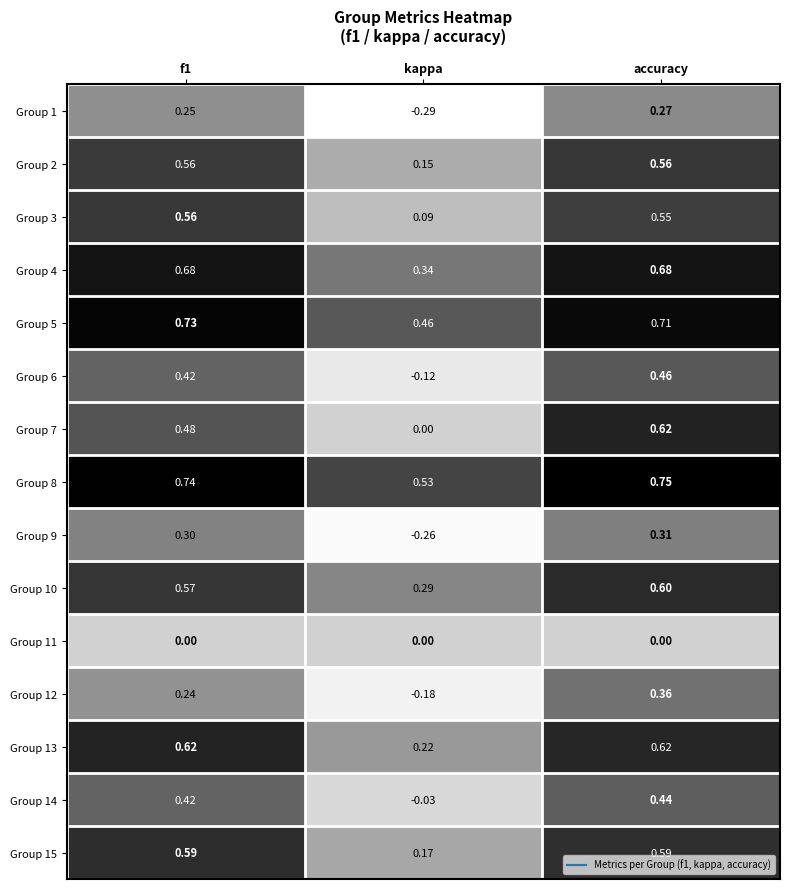

At which category does the chart reach its peak across all series?

accuracy